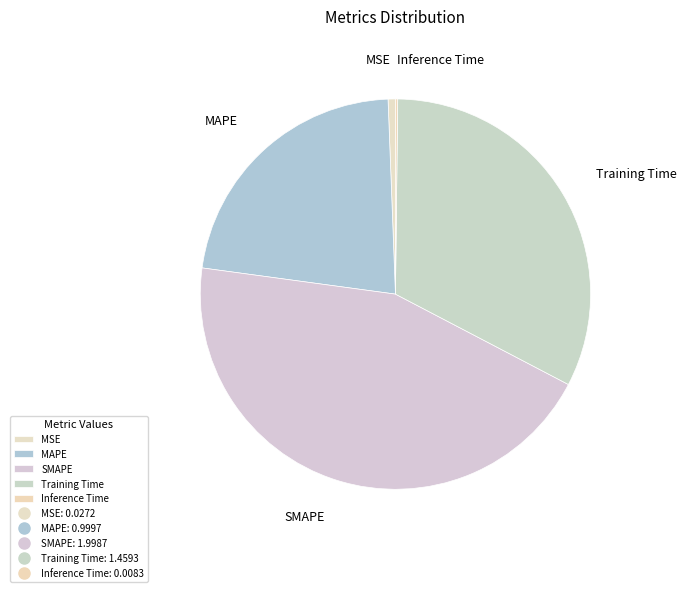

Which has a higher value, MSE or SMAPE?

SMAPE